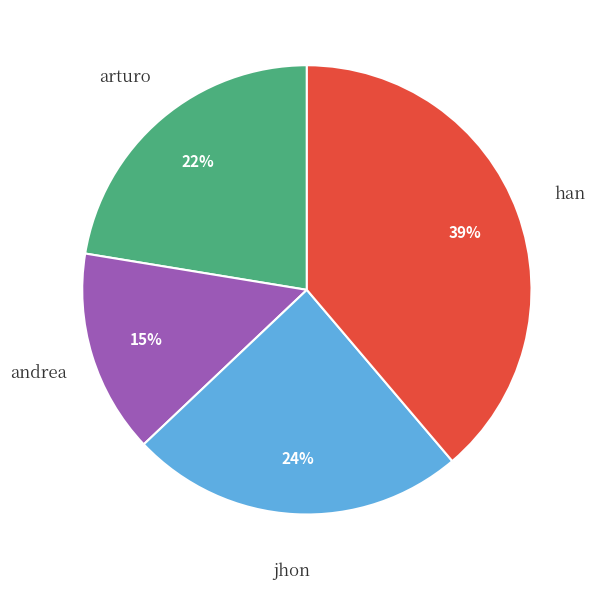

Is han the majority of the pie?

No